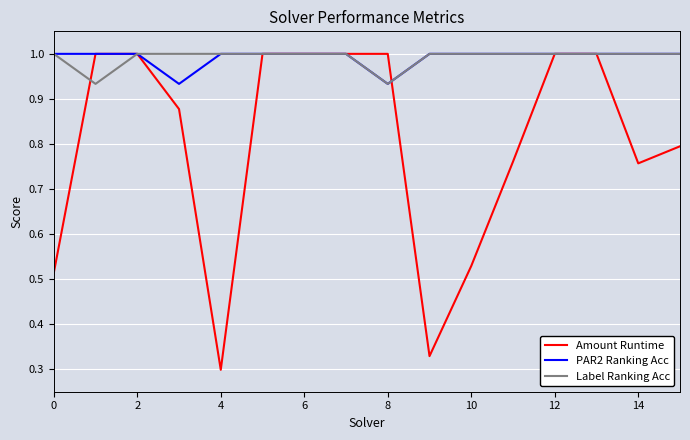

Which series ends up on top after the final intersection of Amount Runtime and PAR2 Ranking Acc?

PAR2 Ranking Acc